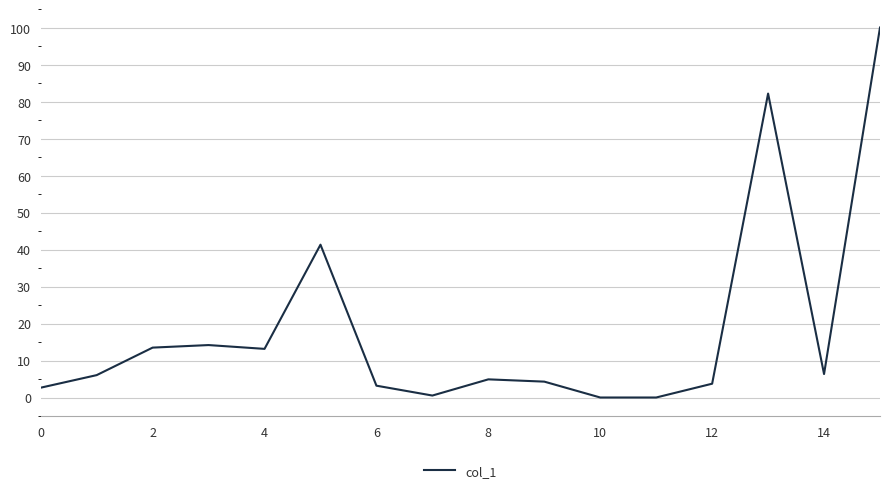

What is the maximum value shown in the chart?

100.0